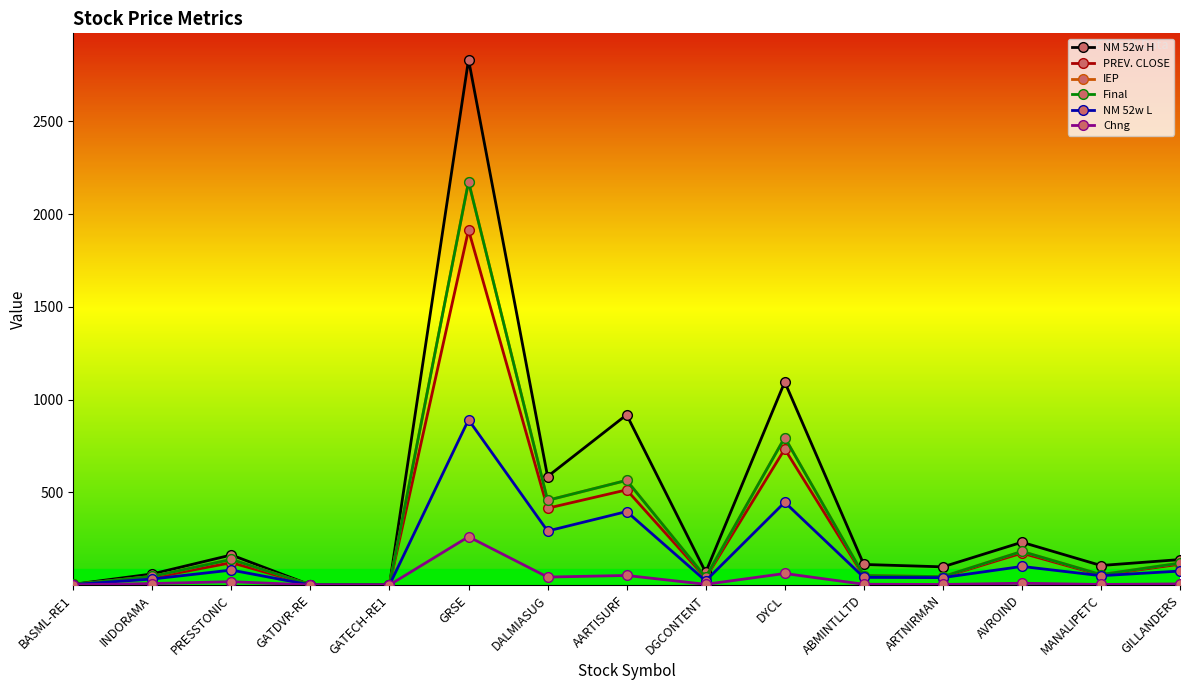

Is this an area chart (filled region under the line)?

No